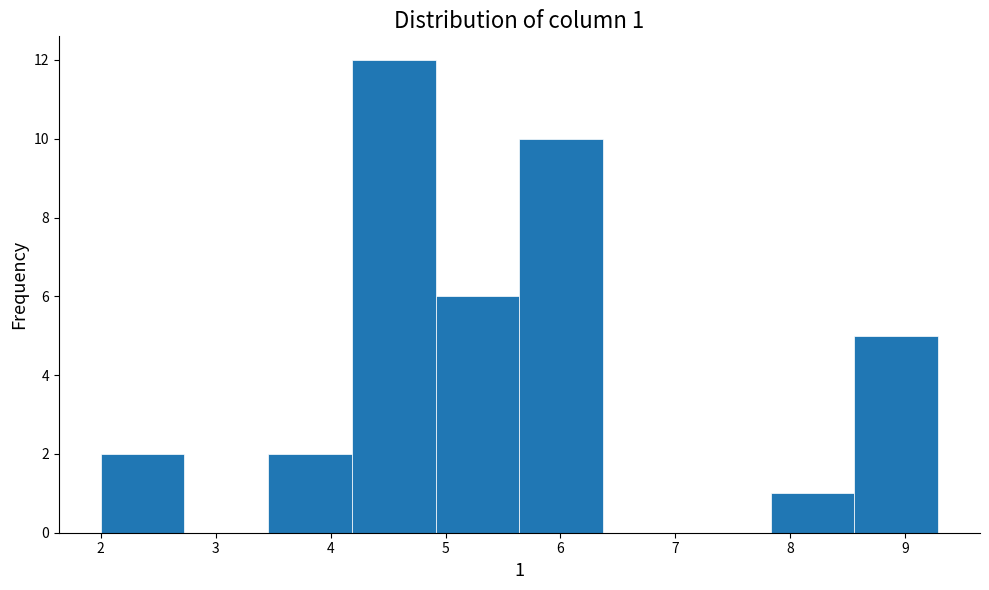

Which range on the x-axis has the tallest bar?

4.2 to 4.9